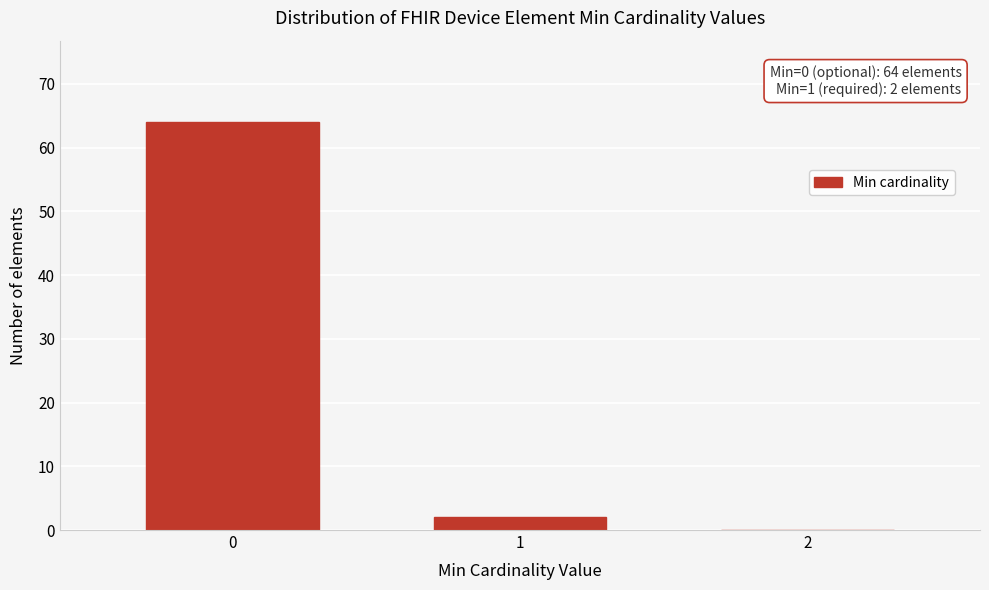

Reading left to right, extract all data points from this chart.

0=64	1=2	2=0